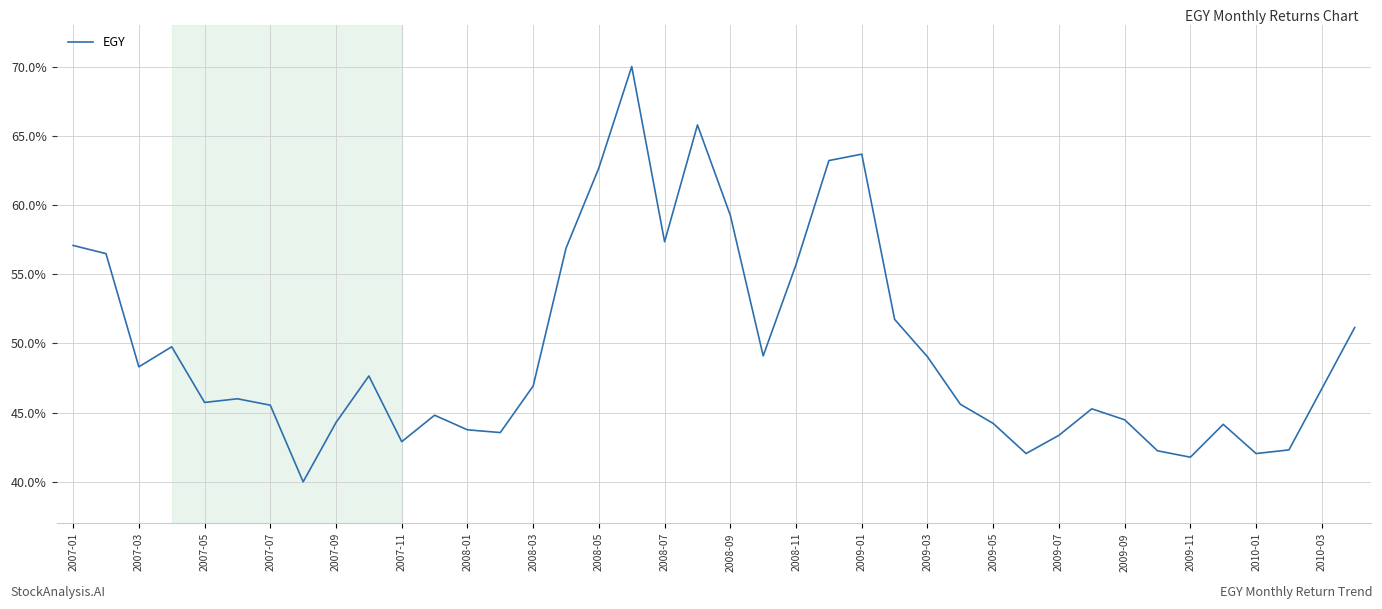

What is the difference between the maximum and minimum values?

30.0